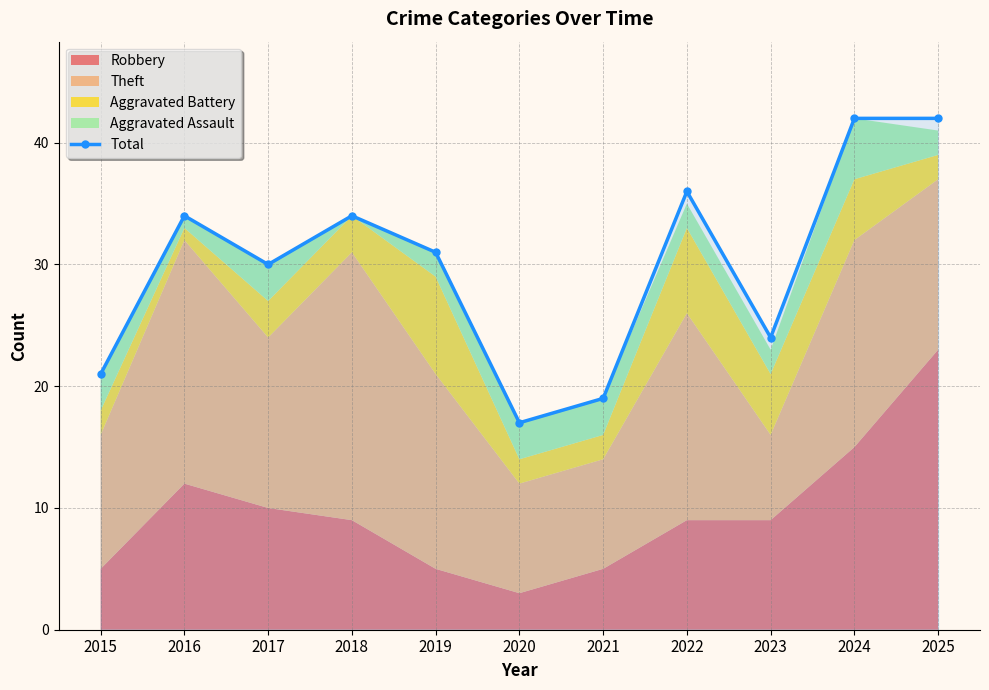

What is the value of the 7th point from the left?

19